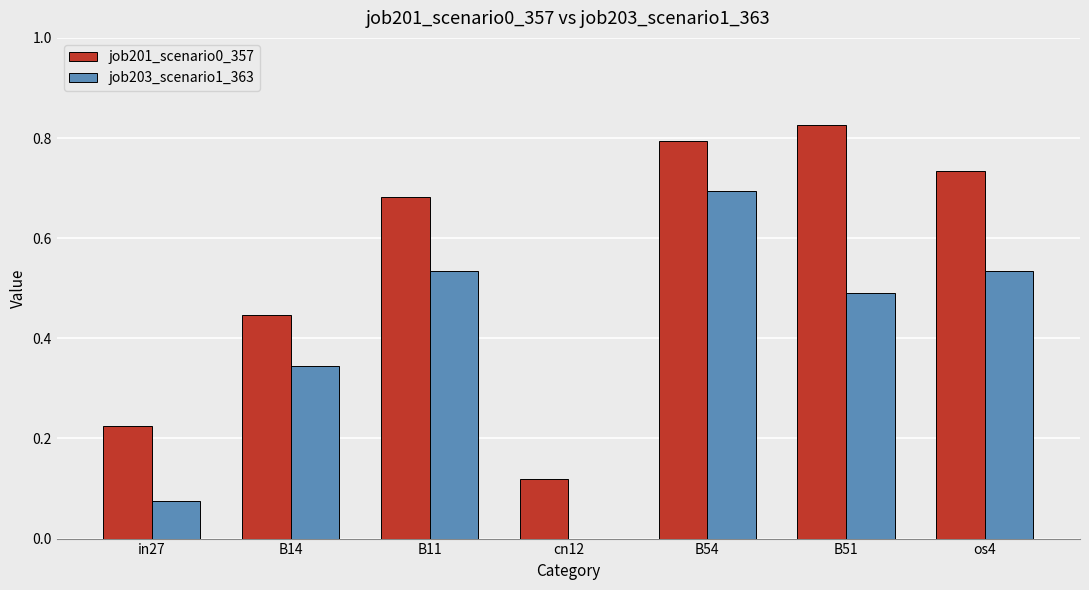

At which category is the sum across all series the highest?

B54